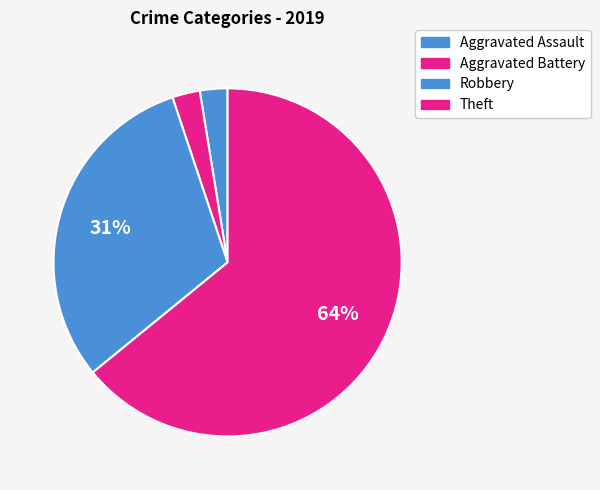

Count the number of slices in the pie.

4